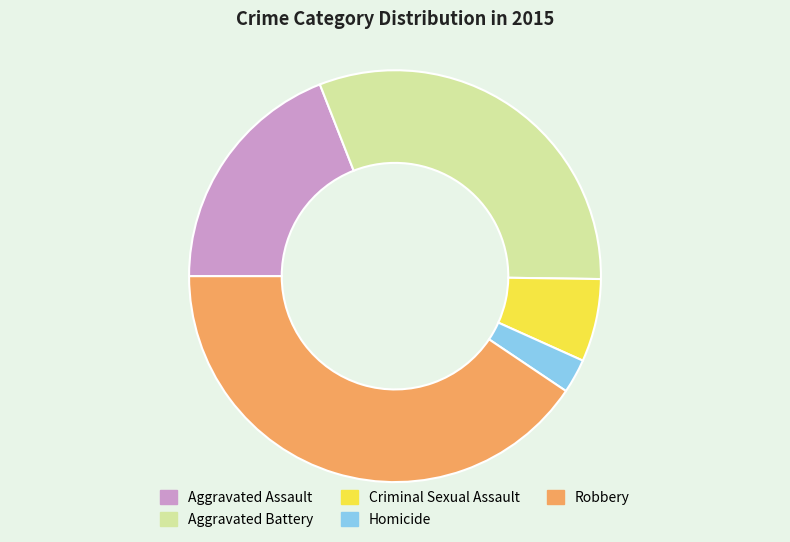

Is Criminal Sexual Assault the majority of the pie?

No